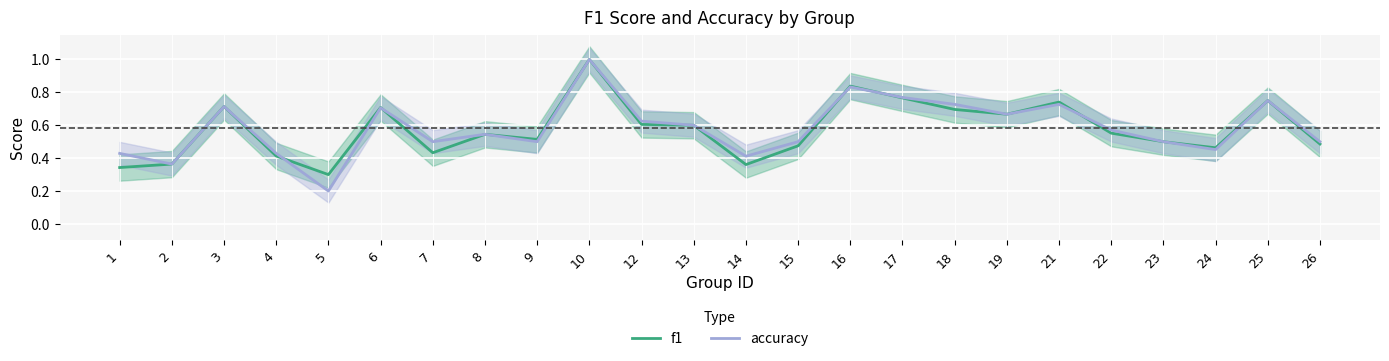

Is it true that accuracy equals 0.4 at 4?

True